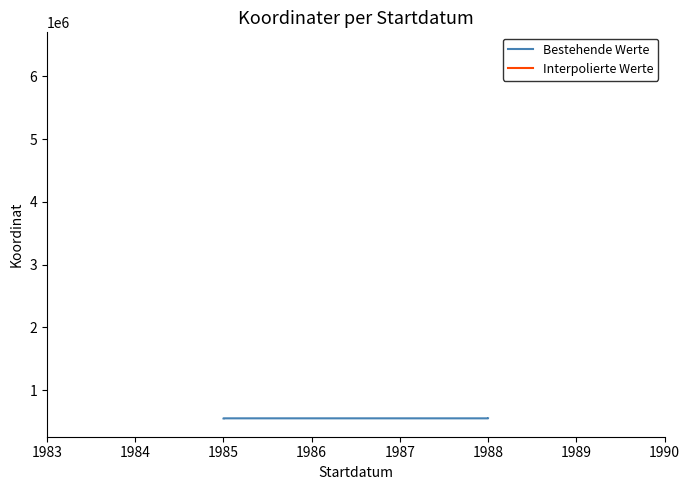

Between 1985 and 1988, which is larger?

1985